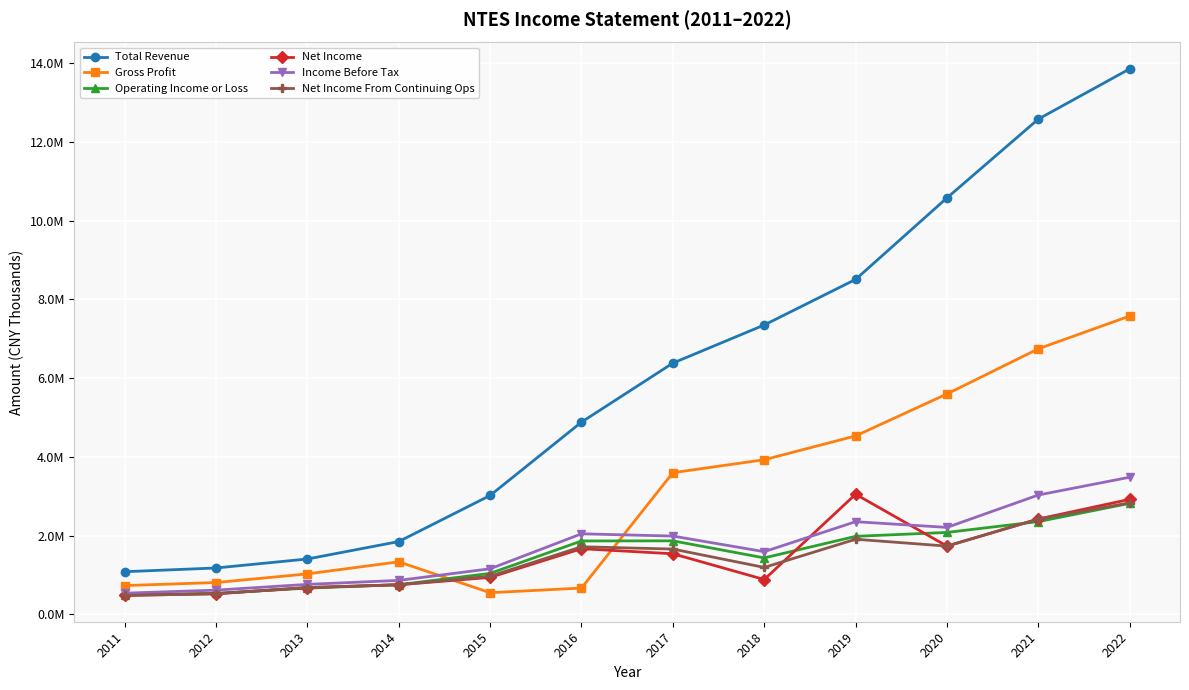

What are all the series names shown in the legend?

Total Revenue, Gross Profit, Operating Income or Loss, Net Income, Income Before Tax, Net Income From Continuing Ops